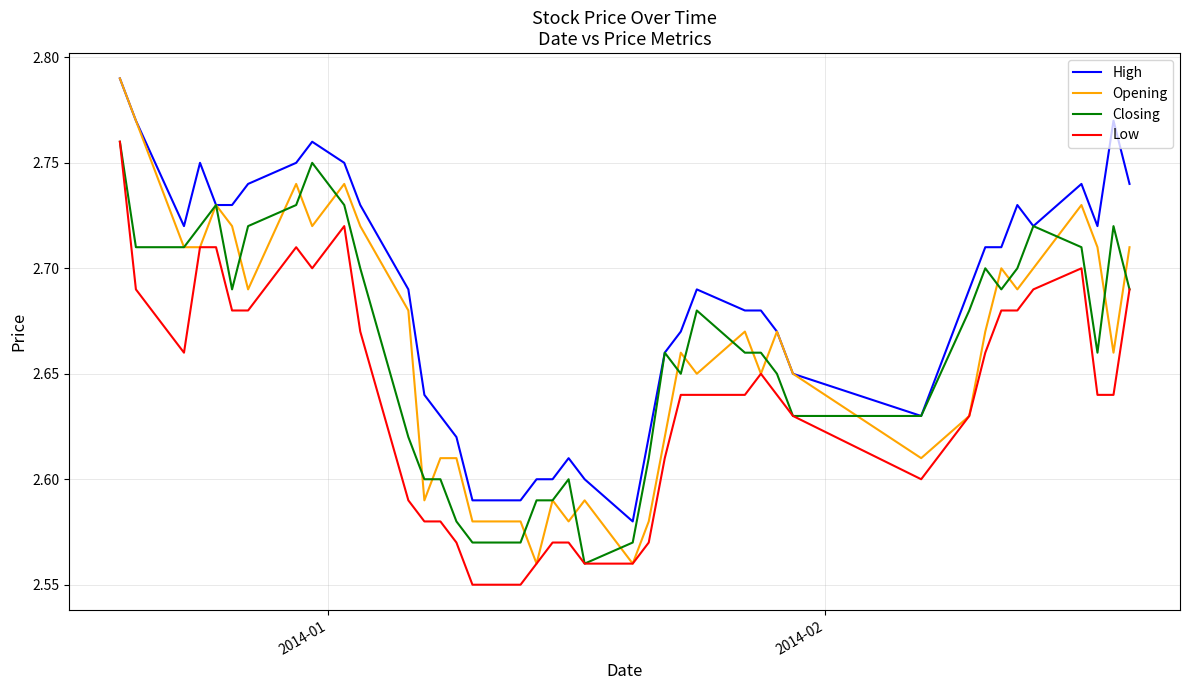

How many High values are between 2 and 3?

40